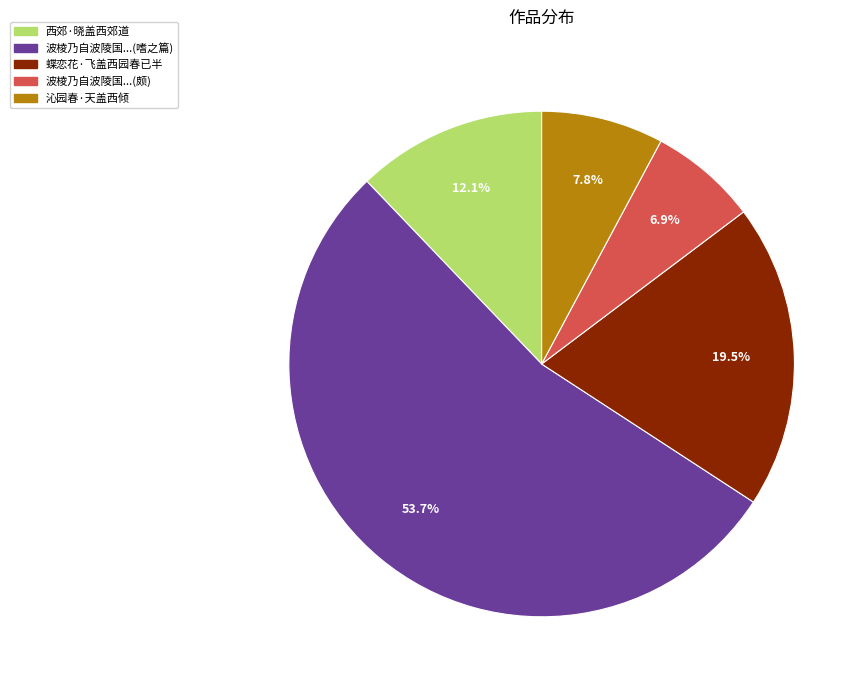

Count the number of slices in the pie.

5